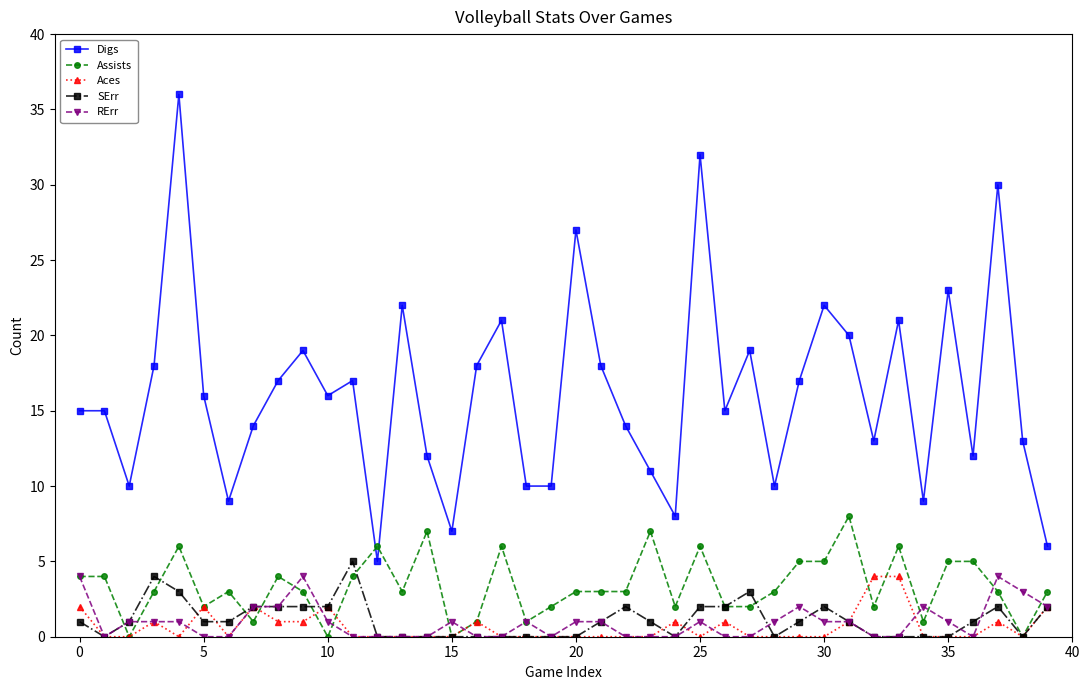

Does the chart display data point markers on the line(s)?

Yes